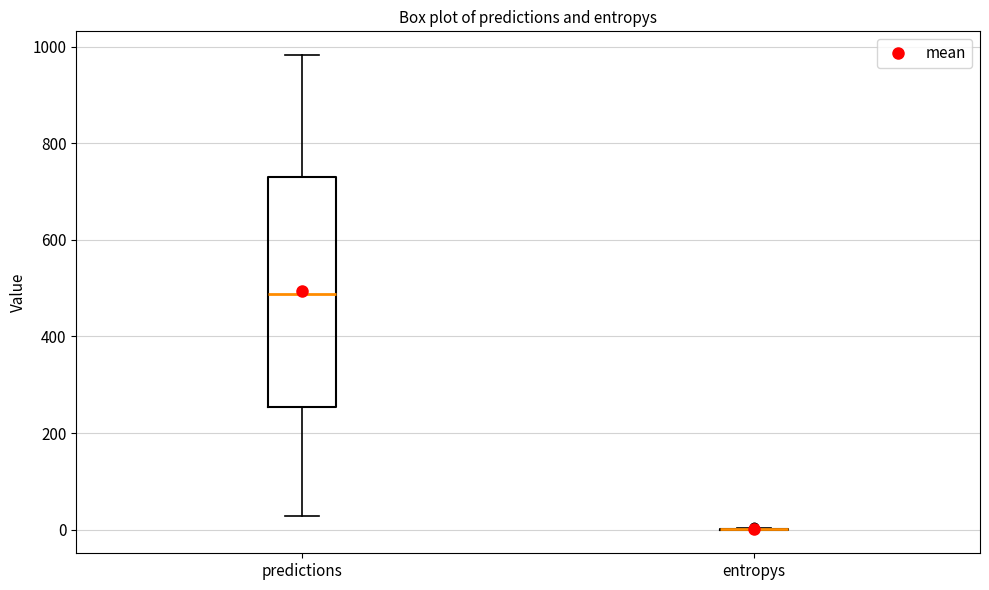

Reading left to right, transcribe this box plot: for each box, give where its median line is, the range the box spans, and where its two whiskers end, as read against the y-axis. The values are not printed on the chart, so give them approximately, as read against the axis.

predictions: median 480, box 260 to 720, whiskers 20 to 980
entropys: box collapsed to a line at 0, whiskers 0 to 0